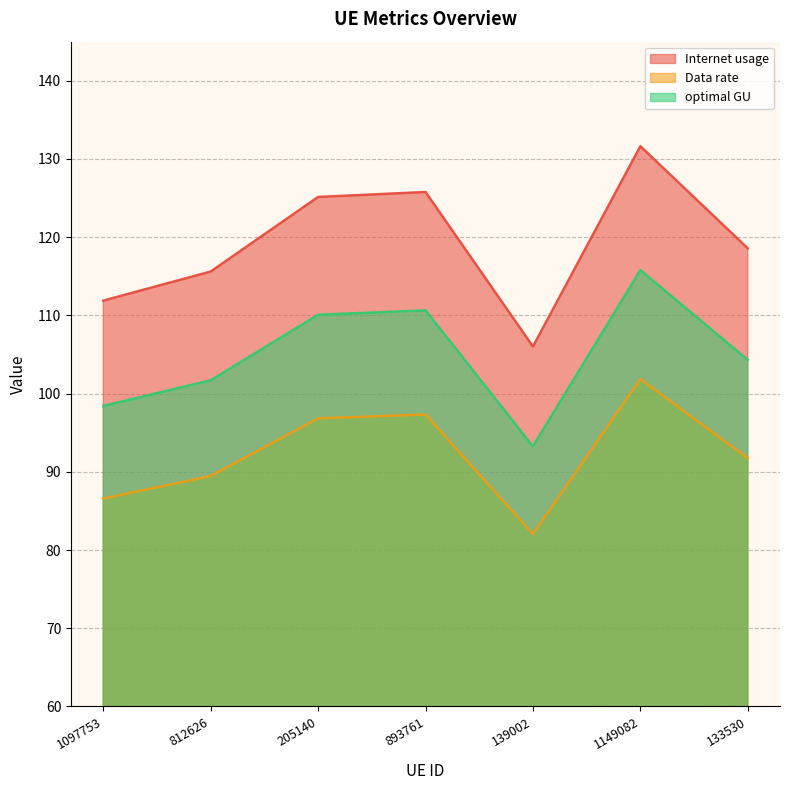

Is it true that Data rate equals 86.6 at 1097753?

True